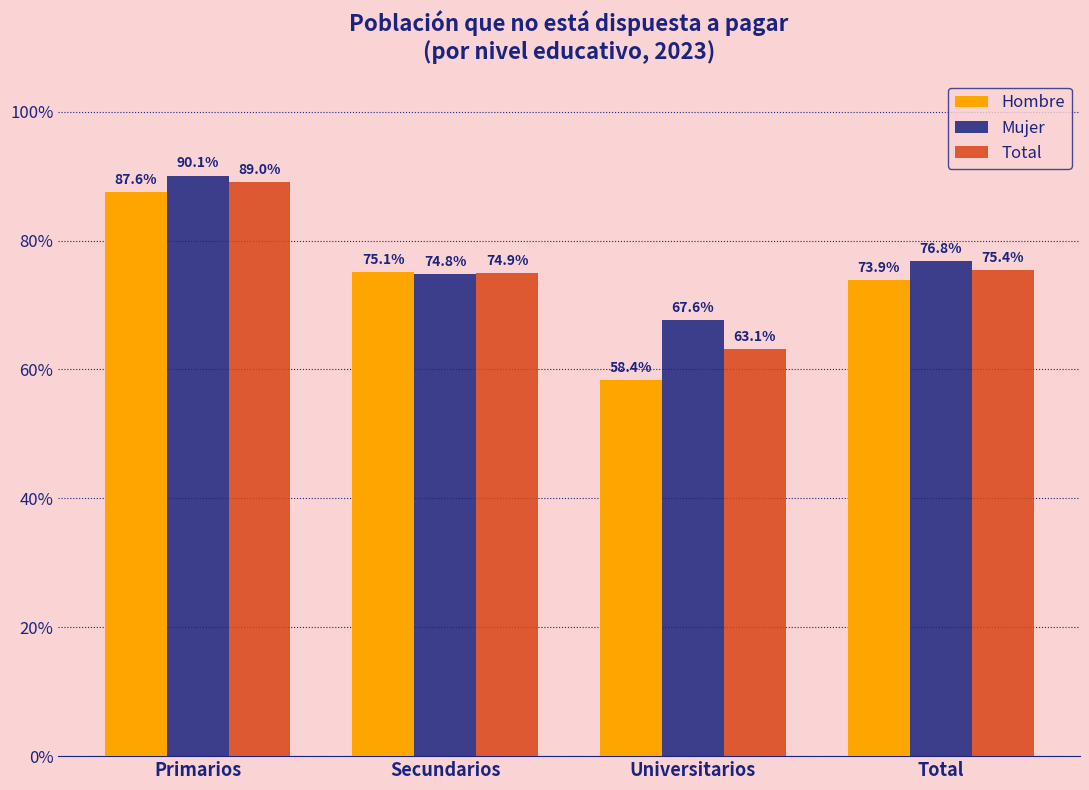

What is the spread (max minus min) of values at Universitarios?

0.1